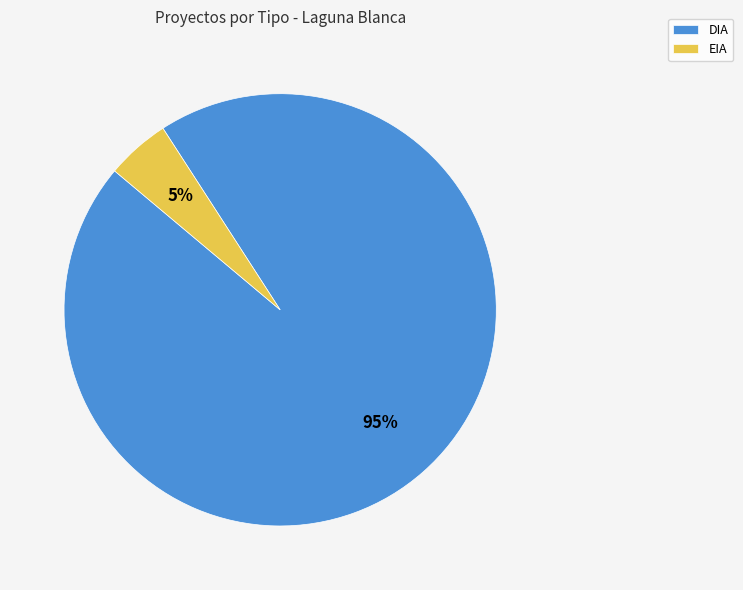

Which has a higher value, DIA or EIA?

DIA